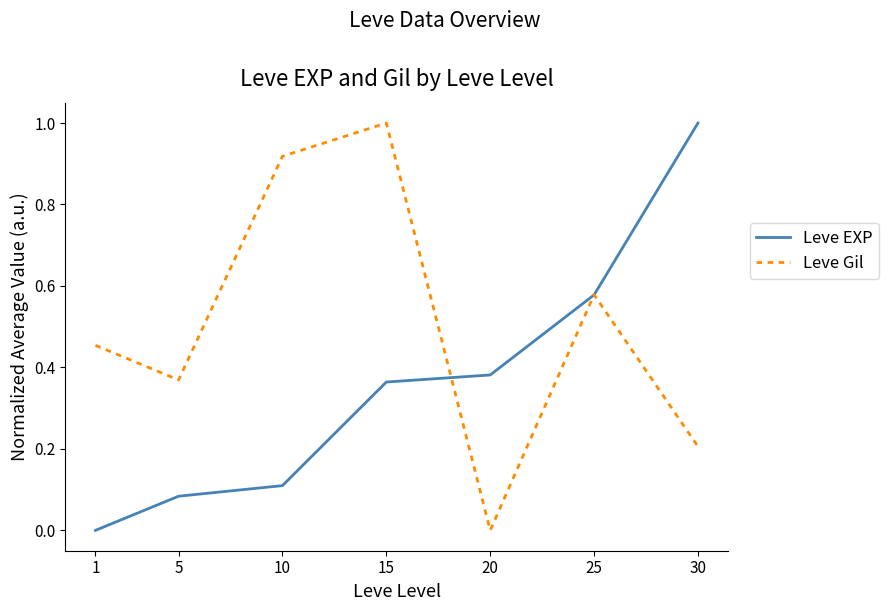

Rank the series by their average value, from highest to lowest.

Leve Gil, Leve EXP